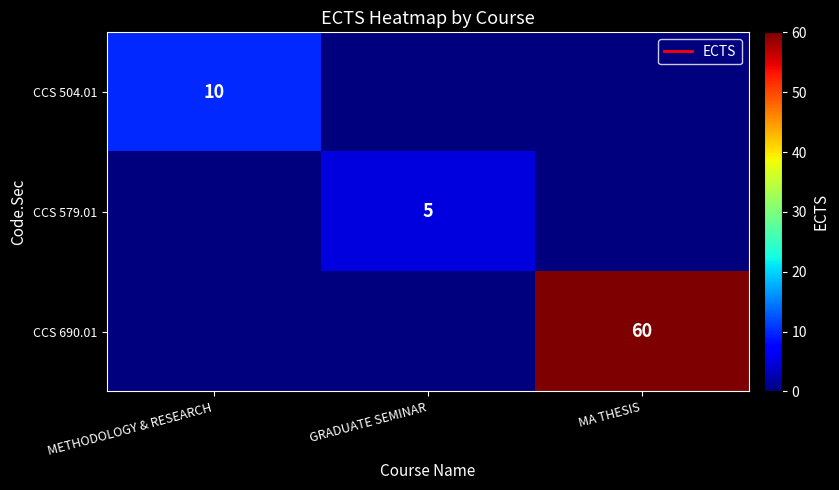

The CCS 579.01 series shows 8 at GRADUATE SEMINAR. True or false?

False